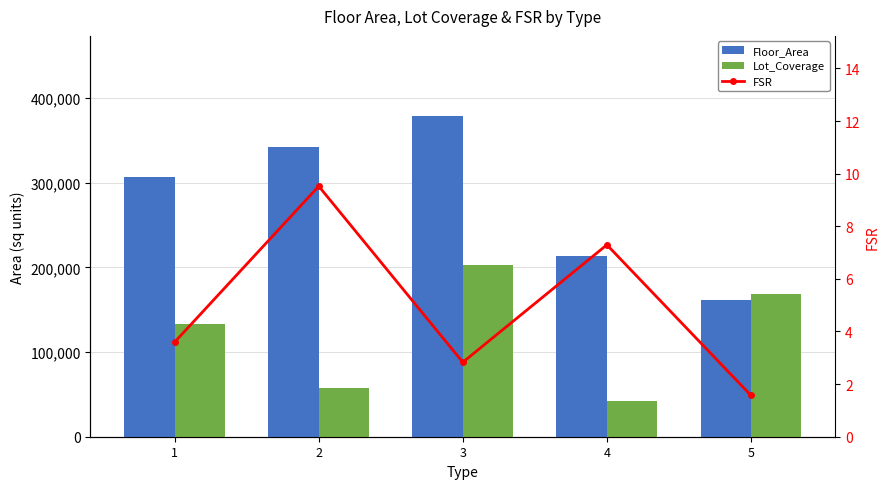

What are all the series names shown in the legend?

Floor_Area, Lot_Coverage, FSR